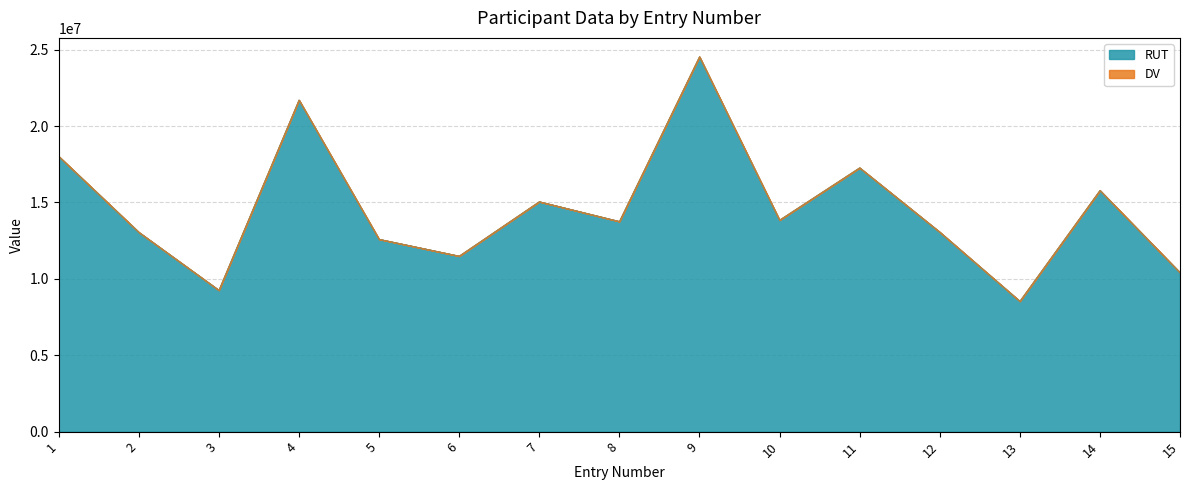

What is the change in value from 14 to 15?

-5380963